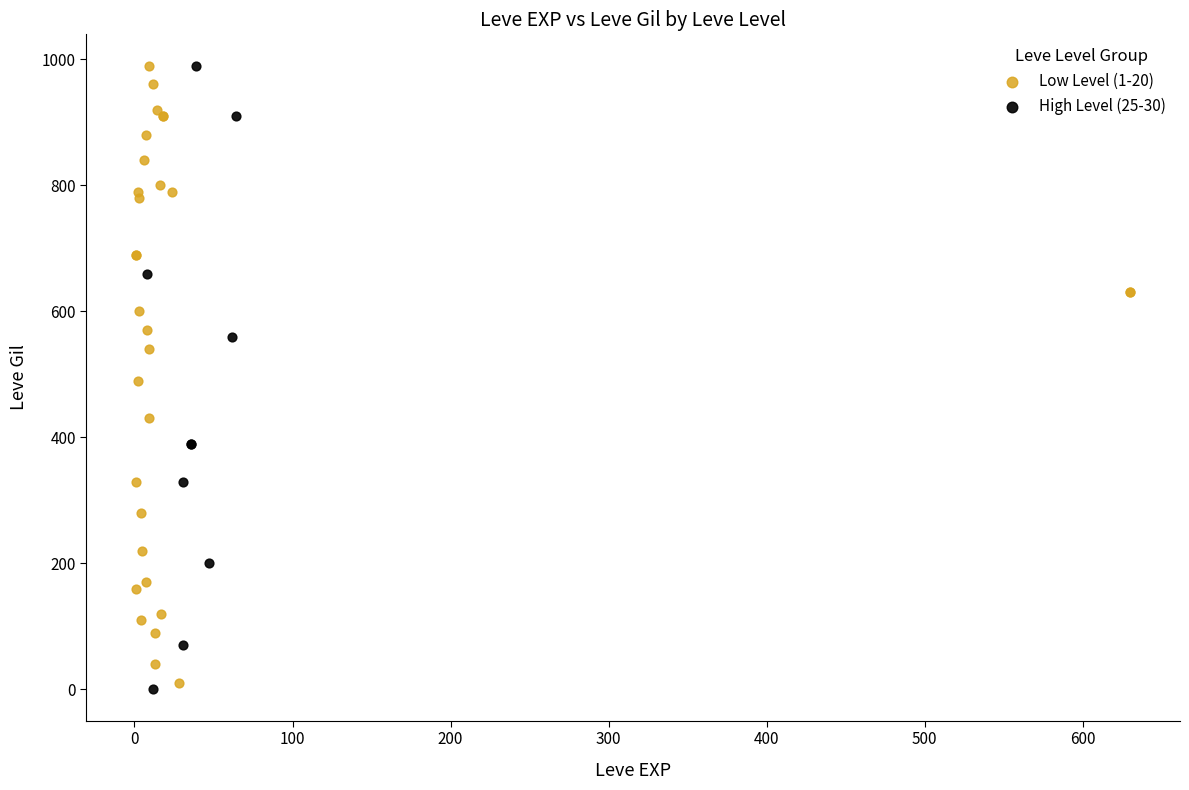

What are all the series names shown in the legend?

Low Level (1-20), High Level (25-30)